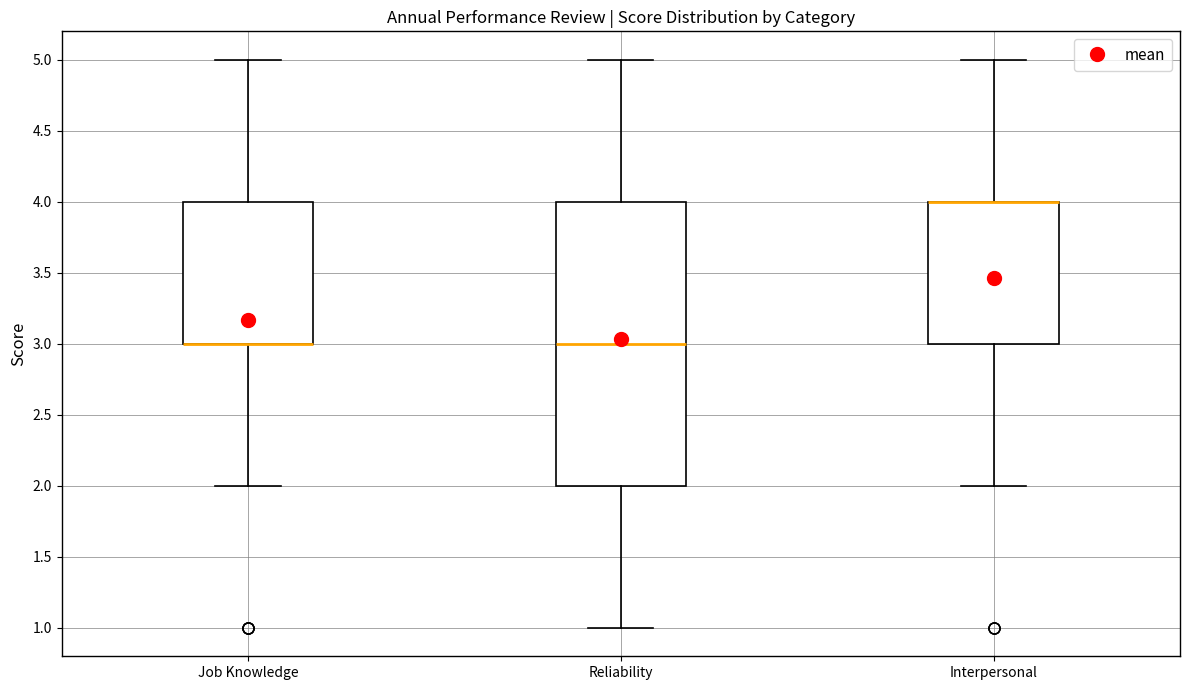

Reading left to right, transcribe this box plot: for each box, give where its median line is, the range the box spans, and where its two whiskers end, as read against the y-axis. The values are not printed on the chart, so give them approximately, as read against the axis.

Job Knowledge: median 3 (drawn on the box's lower edge), box 3 to 4, whiskers 2 to 5
Reliability: median 3, box 2 to 4, whiskers 1 to 5
Interpersonal: median 4 (drawn on the box's upper edge), box 3 to 4, whiskers 2 to 5